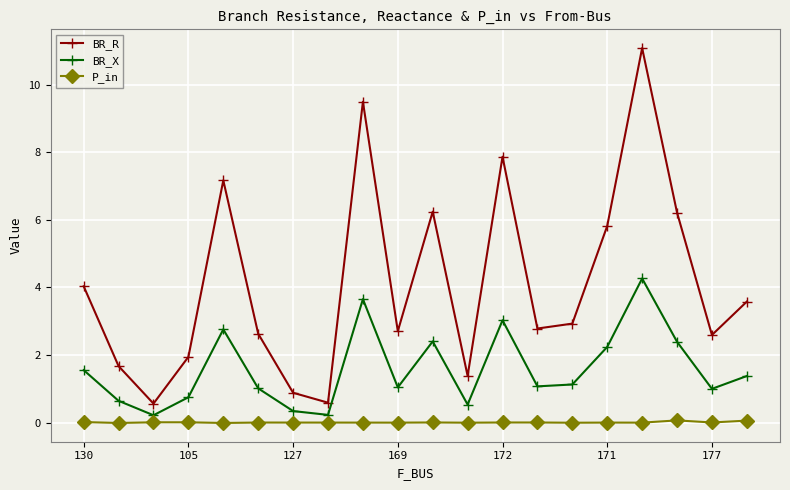

In BR_R, how many points are lower than both neighbors (excluding endpoints)?

6